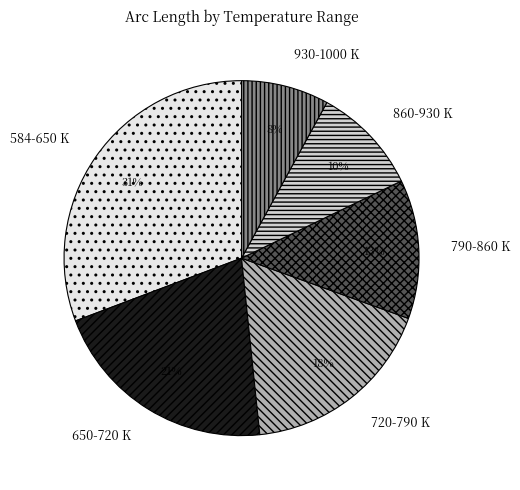

Do 790-860 K and 860-930 K together represent more than half of the pie?

No